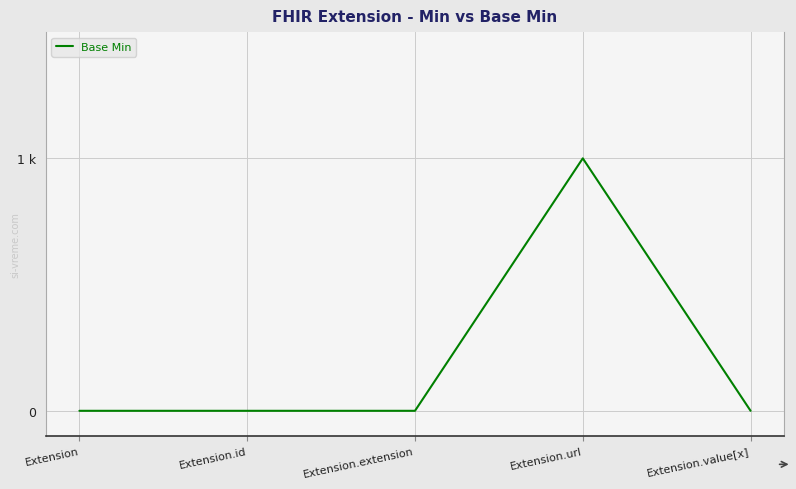

Is this an area chart (filled region under the line)?

No